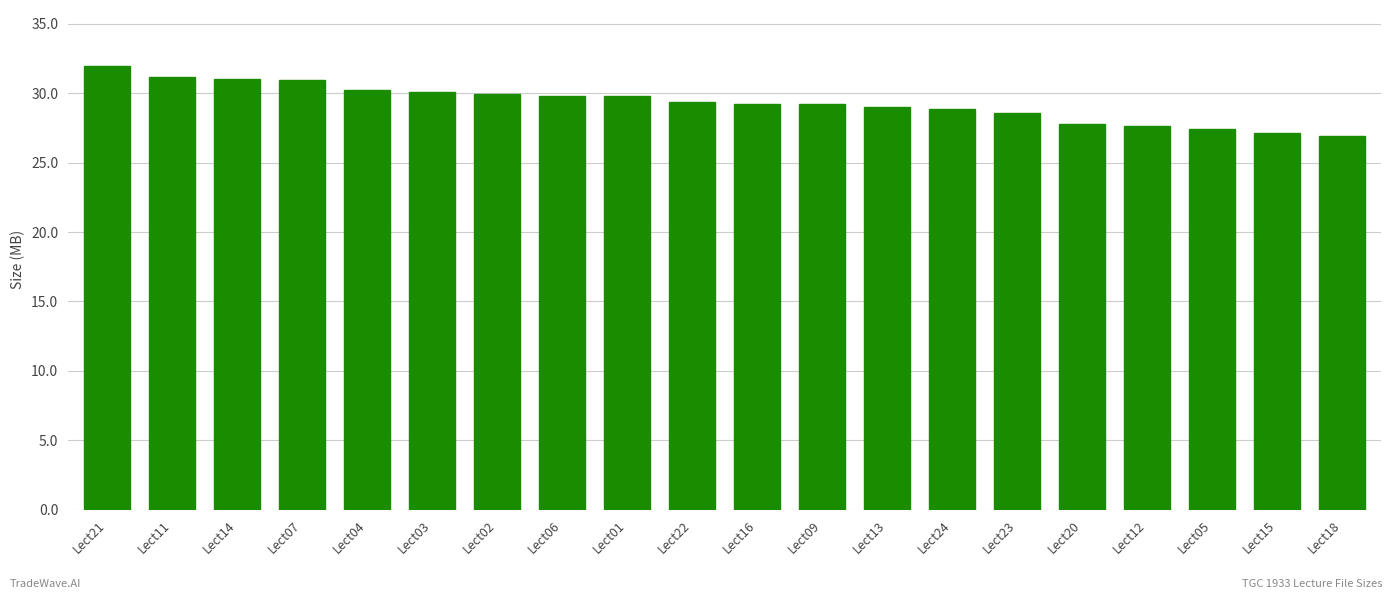

How many data points does each series have?

20